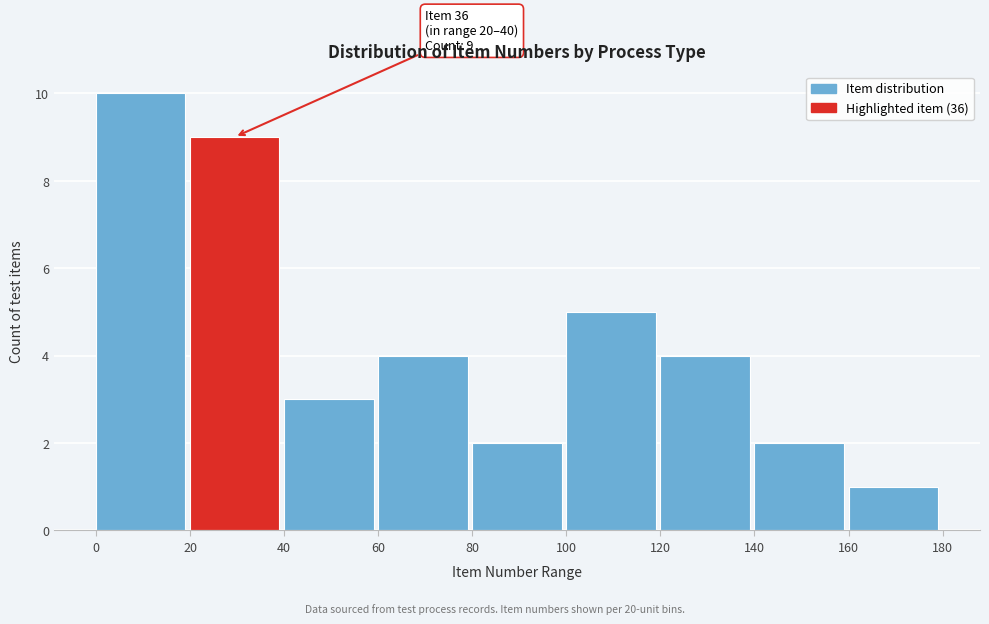

Which range on the x-axis has the tallest bar?

0 to 20